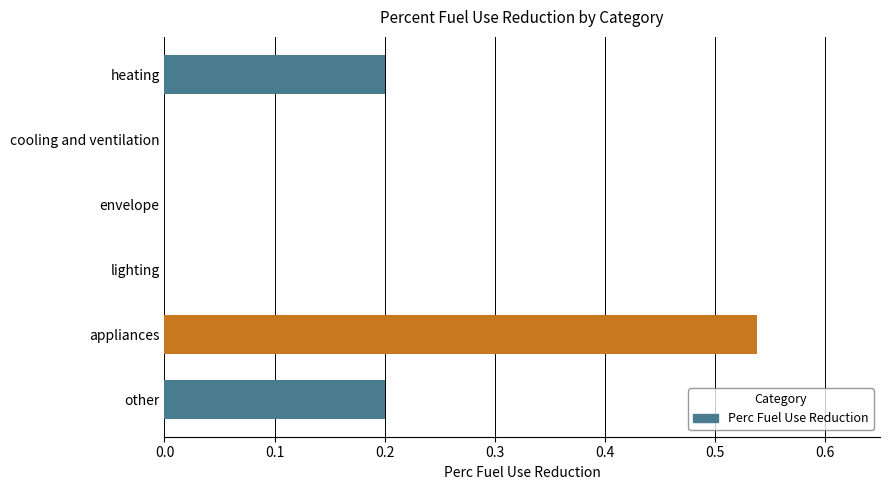

How many values are between 0 and 1?

6